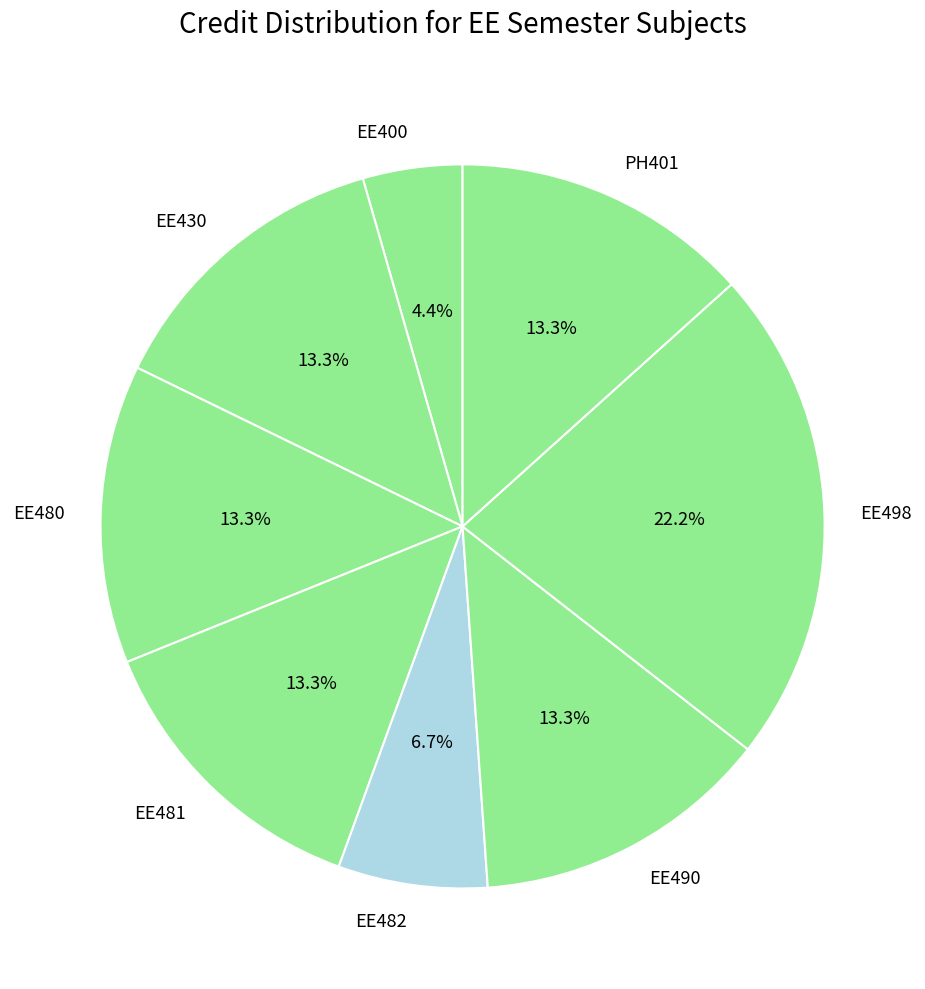

Does EE430 account for over 50% of the chart?

No